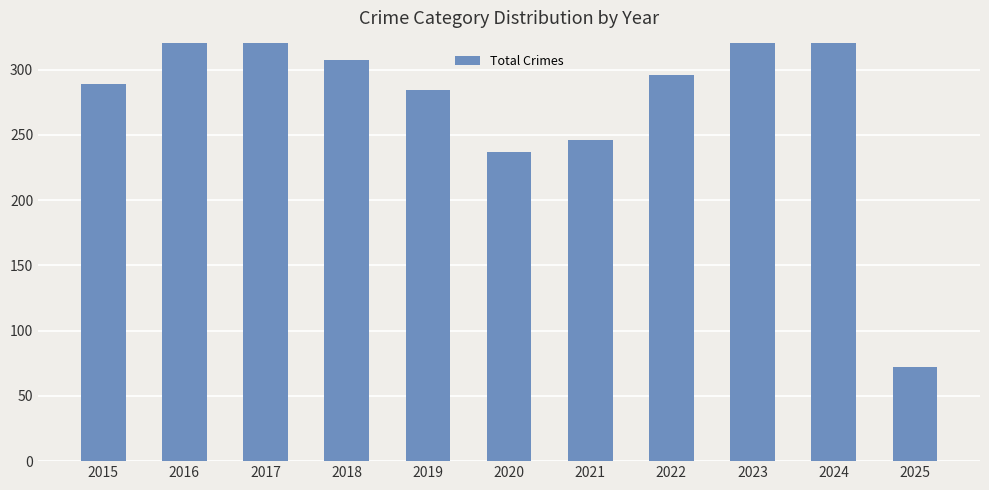

What is the value of the 8th bar from the left?

296